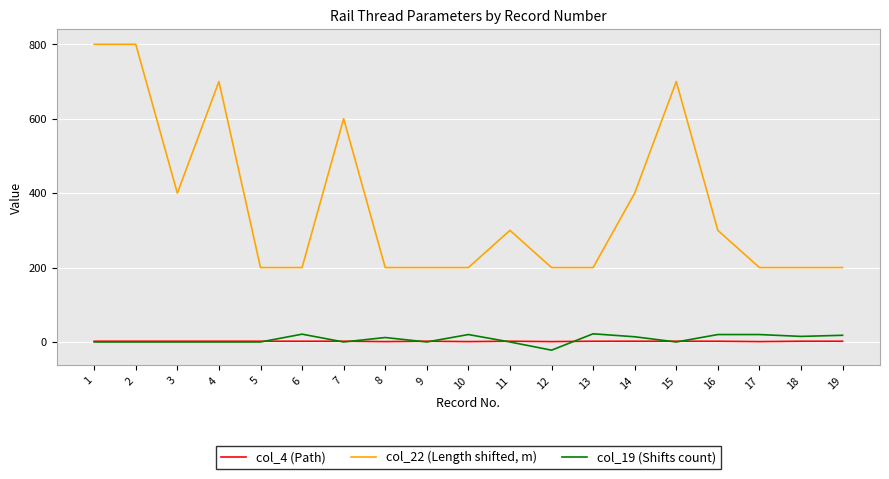

True or false: col_22 (Length shifted, m) has more than 1 interior local peaks.

True